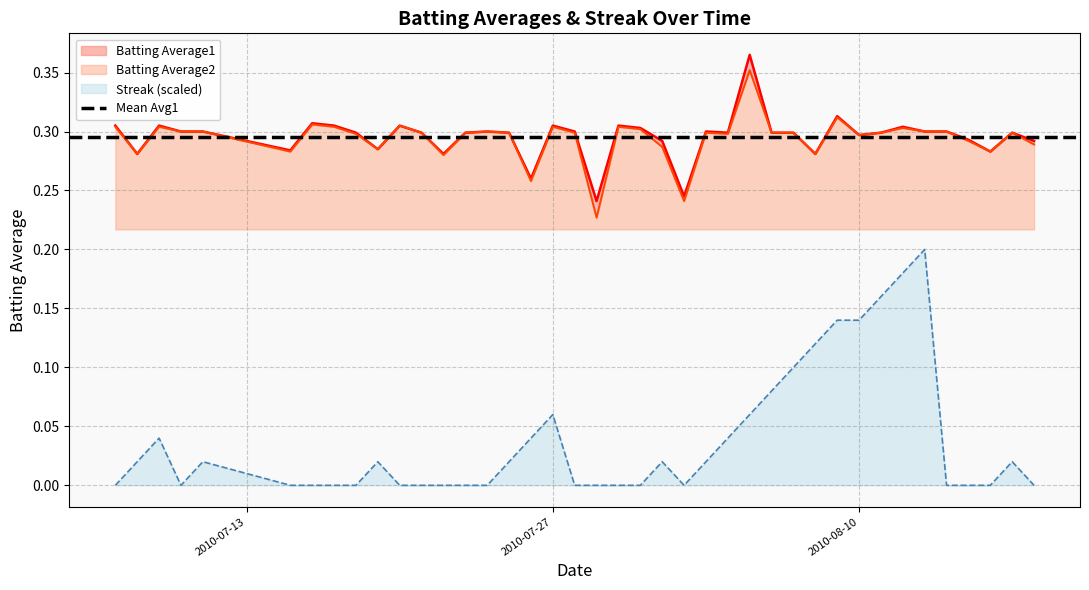

True or false: Batting Average1 and Streak intersect in this chart.

False